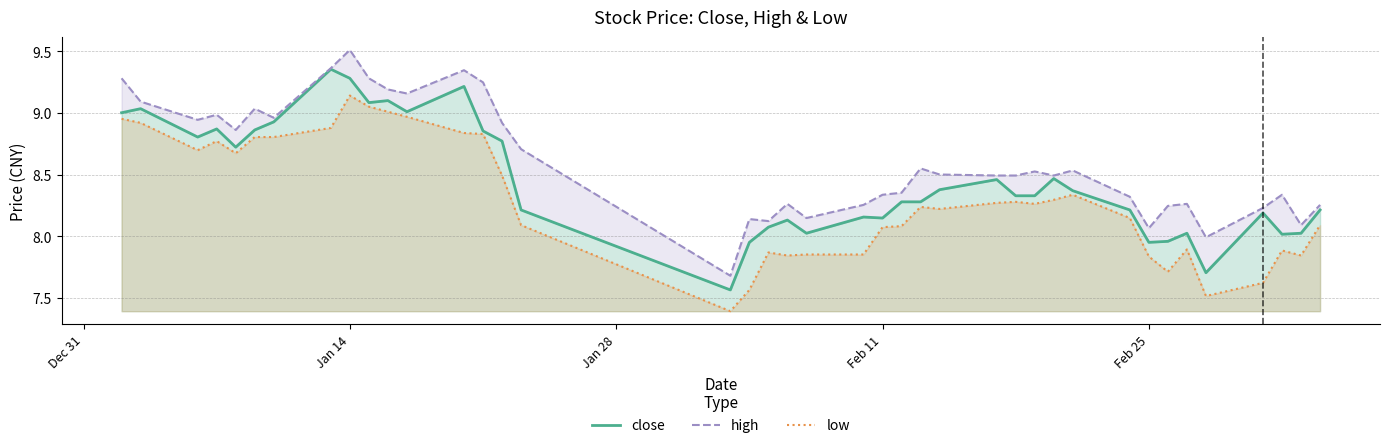

How many lines are shown in the chart?

3